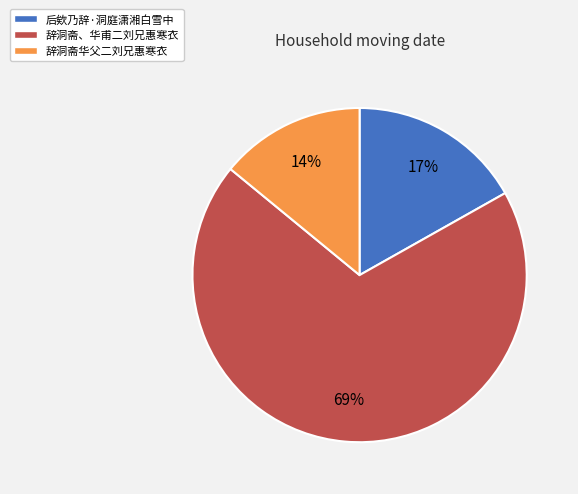

Is there a majority slice in this chart?

Yes